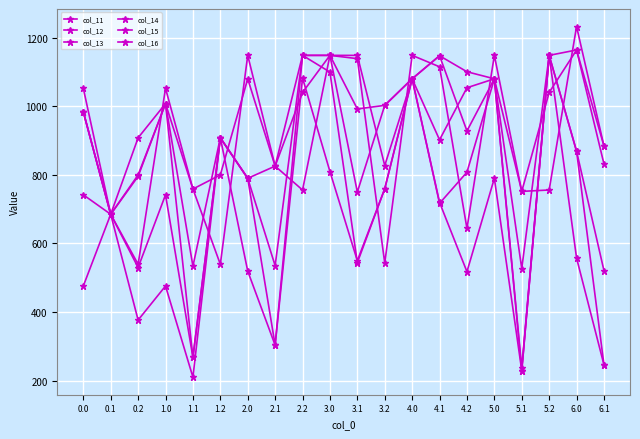

What is the average value of the col_14 series?

950.4